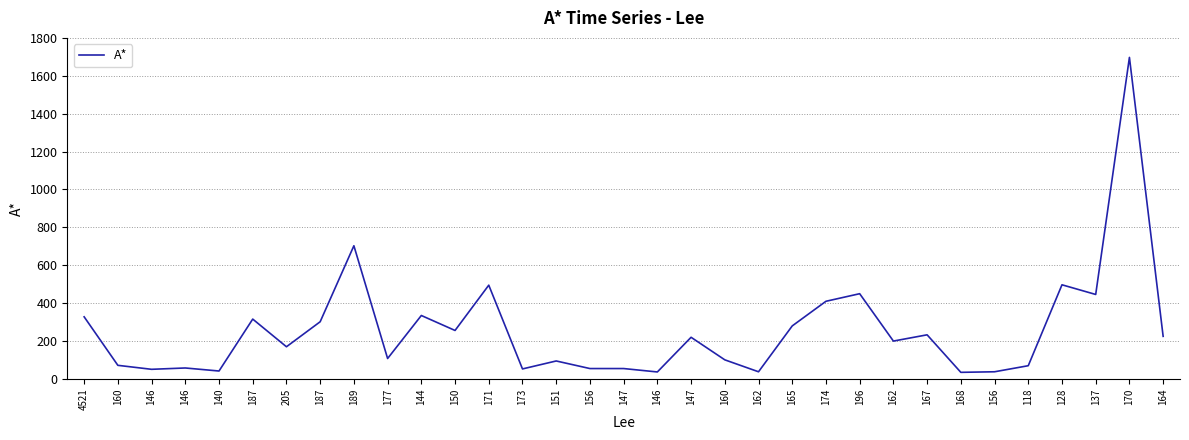

Is this an area chart (filled region under the line)?

No